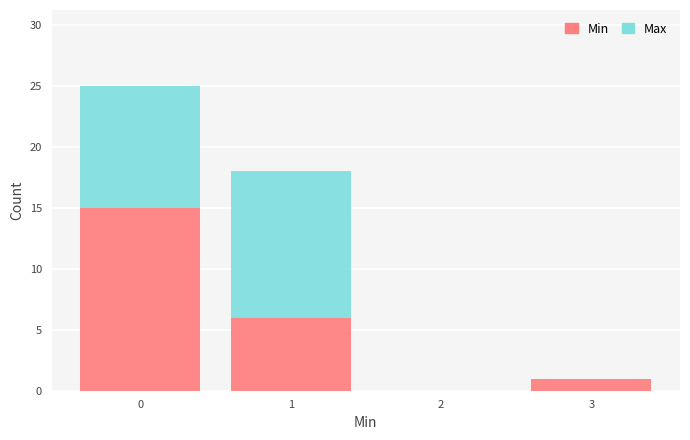

Reading left to right, list every stacked bar in this chart as the range it spans on the x-axis followed by its total height. The values are not printed on the chart, so give them approximately, as read against the axis.

-0.5 to 0.5: 25
0.5 to 1.5: 18
1.5 to 2.5: 0
2.5 to 3.5: 1